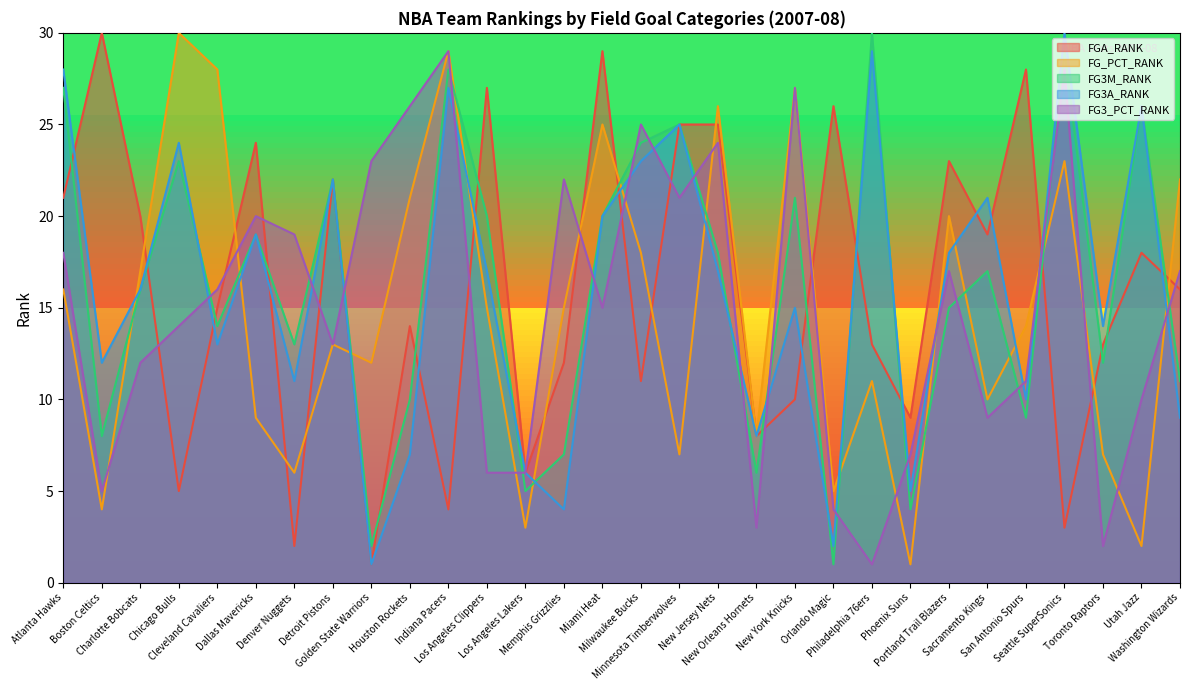

How many lines are shown in the chart?

5